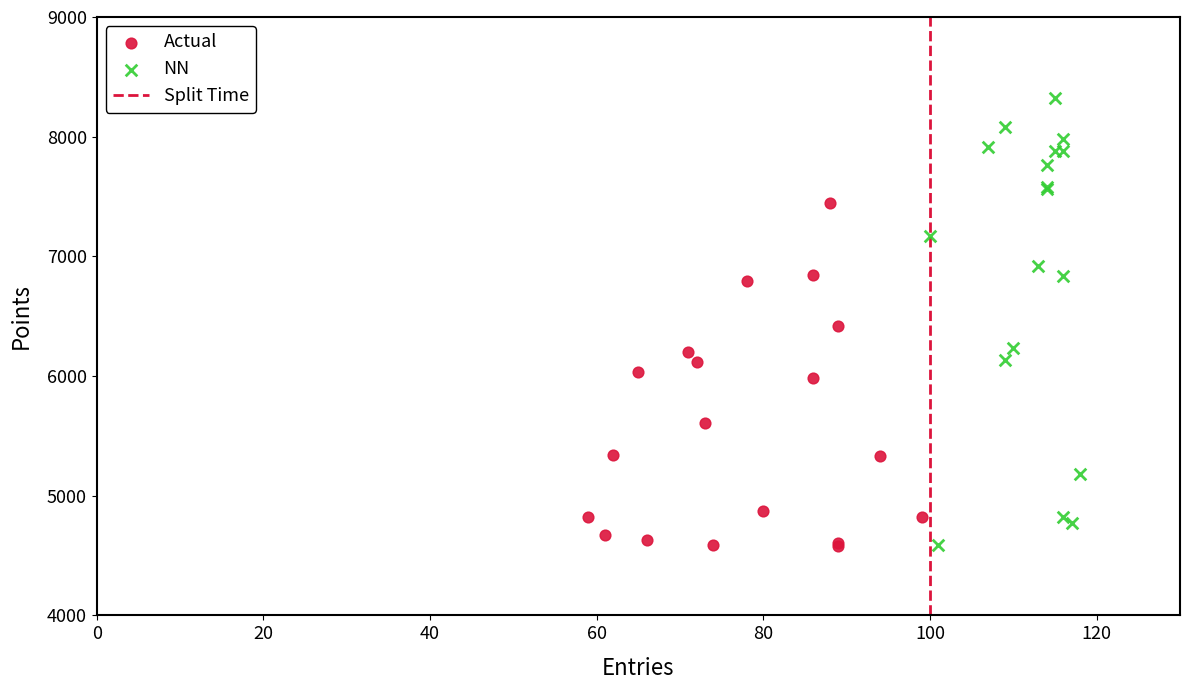

Which series contains the highest Y value?

NN